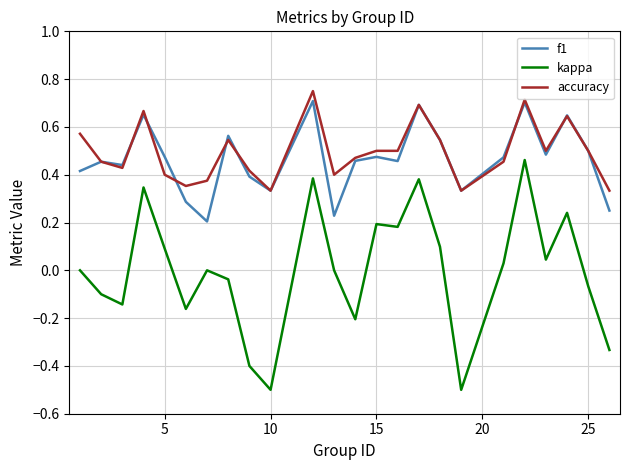

True or false: f1 and kappa intersect in this chart.

False